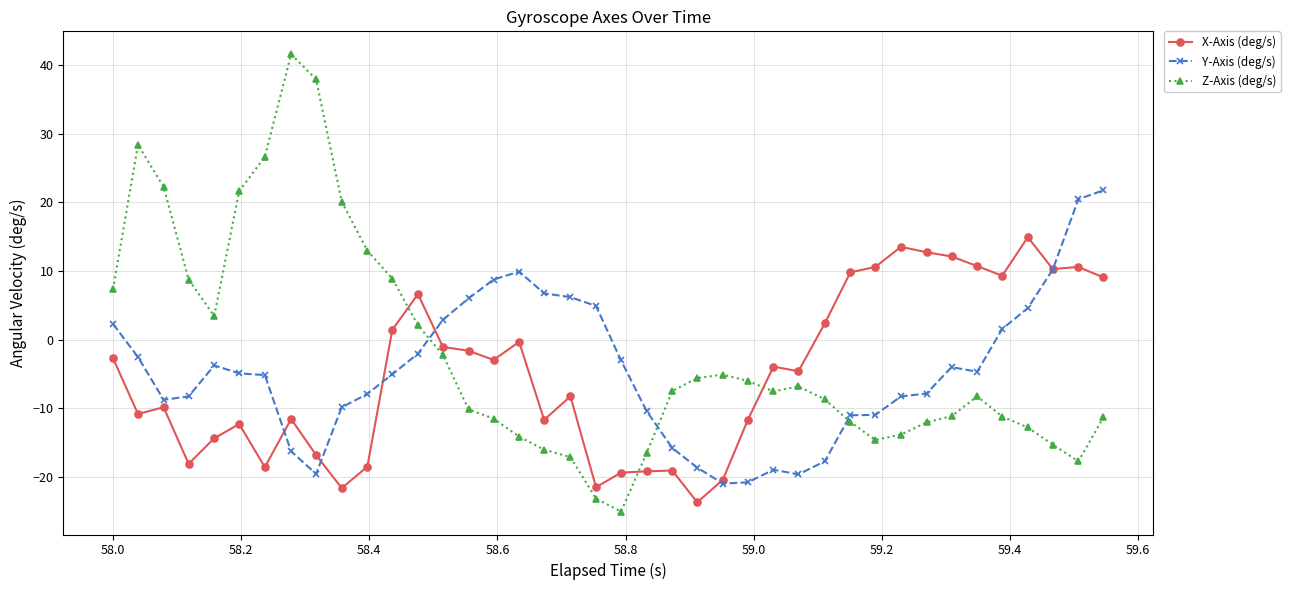

Which series has the largest range (max minus min)?

Z-Axis (deg/s)